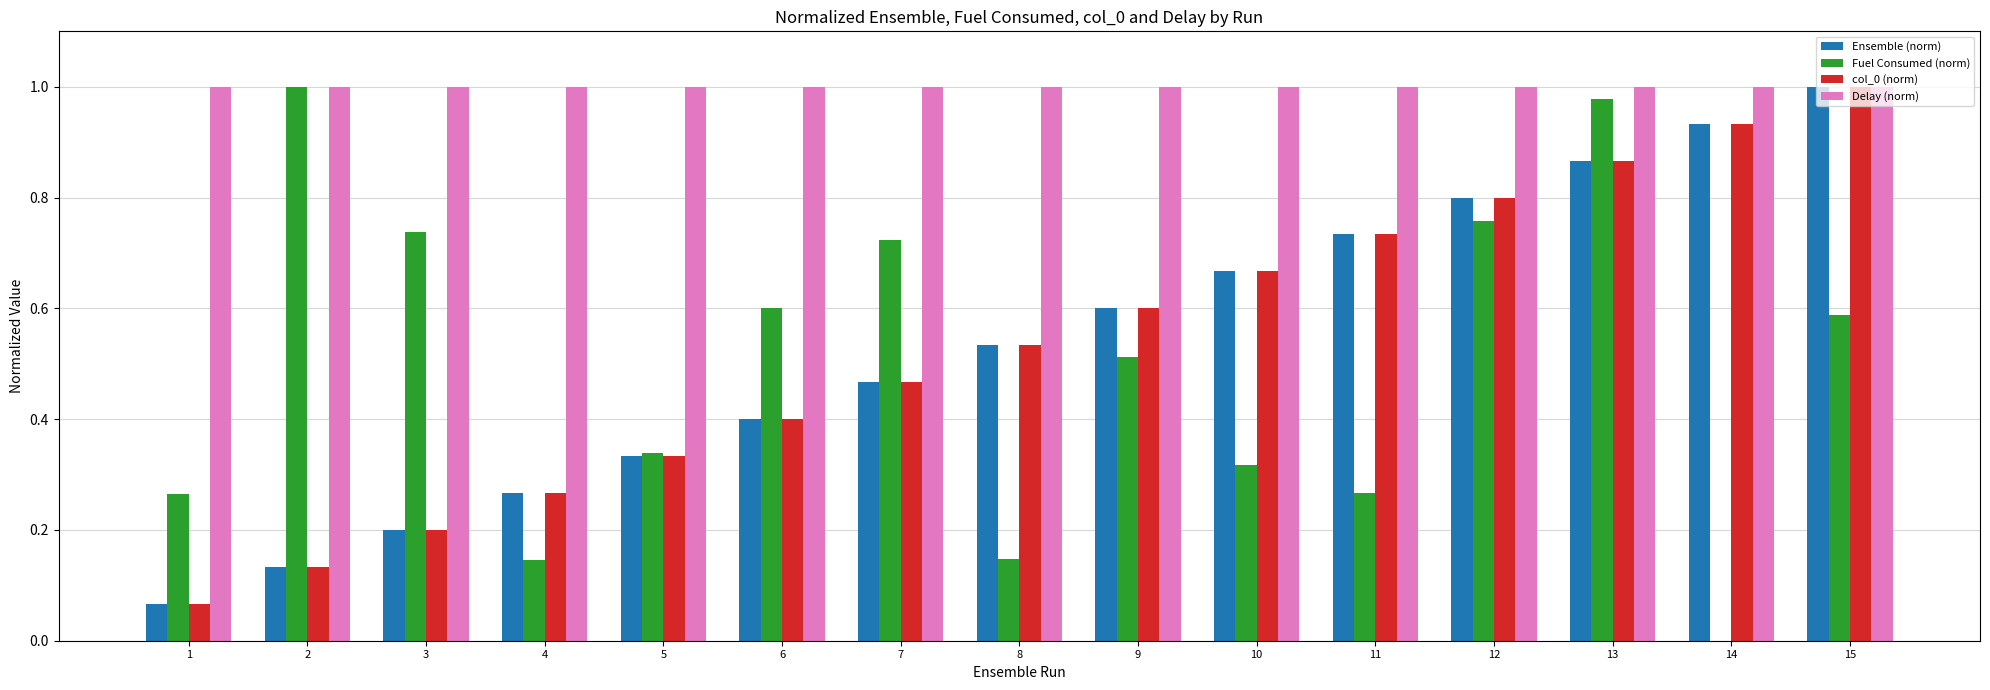

What is the sum of all Fuel Consumed (norm) values?

7.4